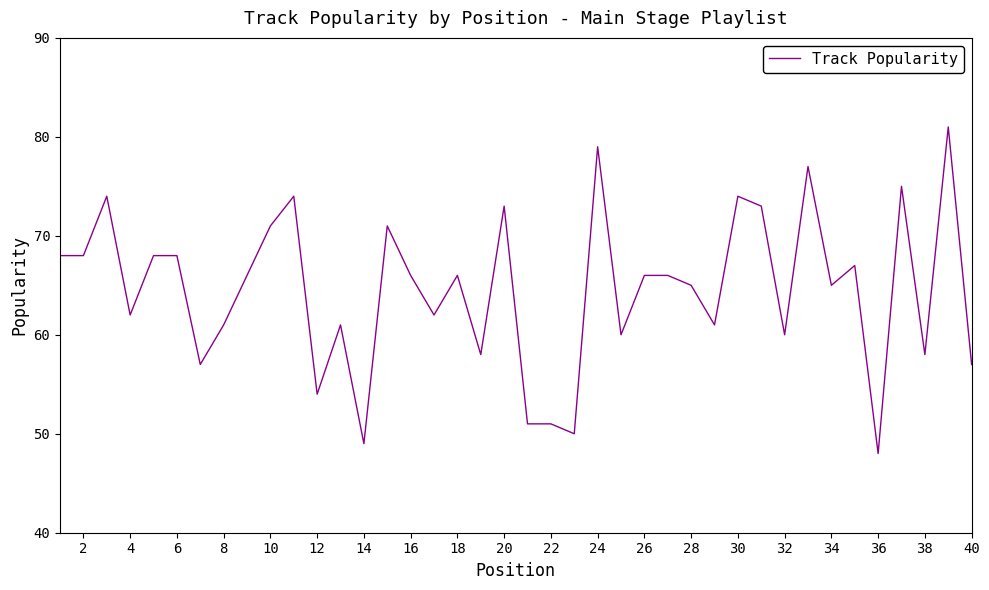

What is the greatest value displayed?

81